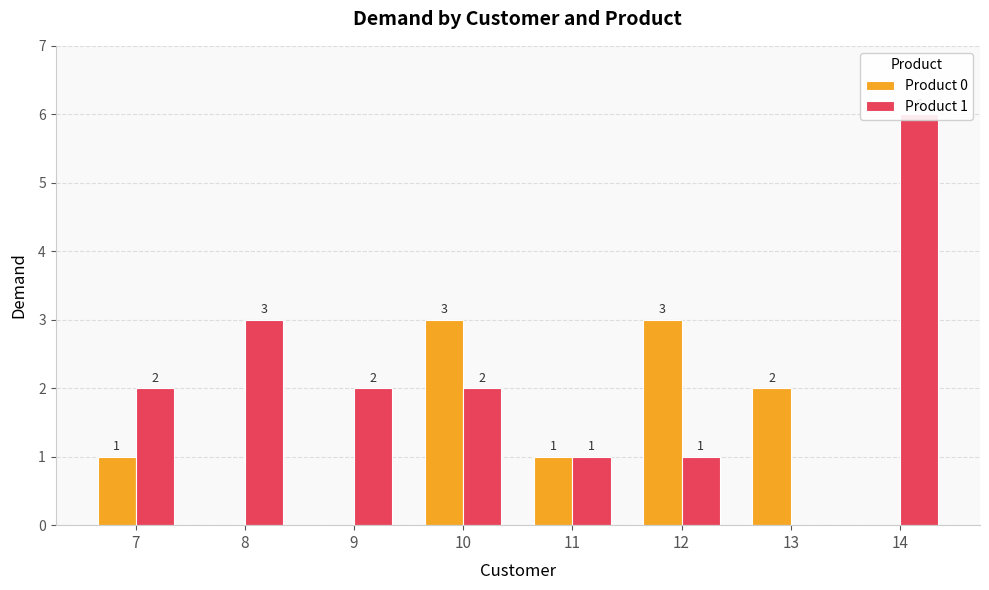

What is the difference between the second highest and second lowest values in the Product 1 series?

2